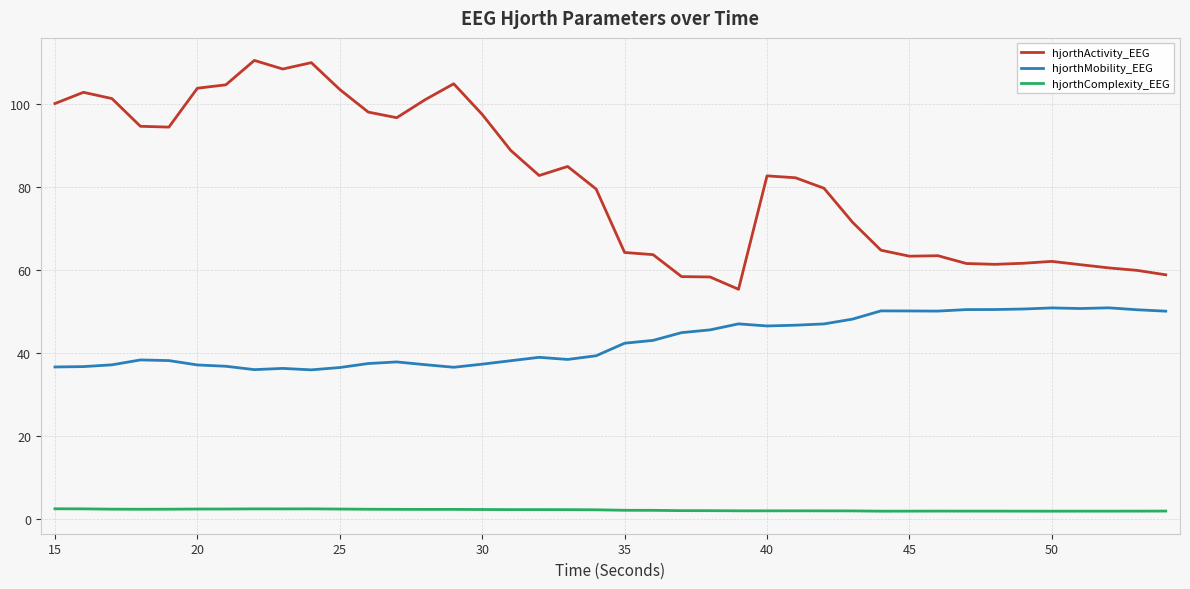

Which series has the largest total across all categories?

hjorthActivity_EEG